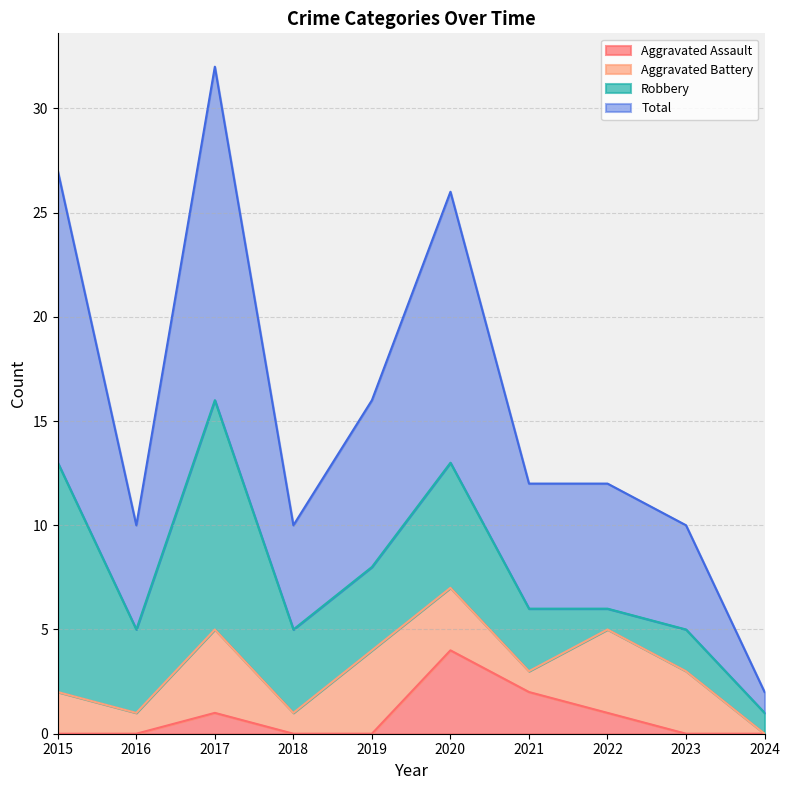

List the labels in order of Total value, largest first.

2017, 2015, 2020, 2019, 2021, 2022, 2016, 2018, 2023, 2024